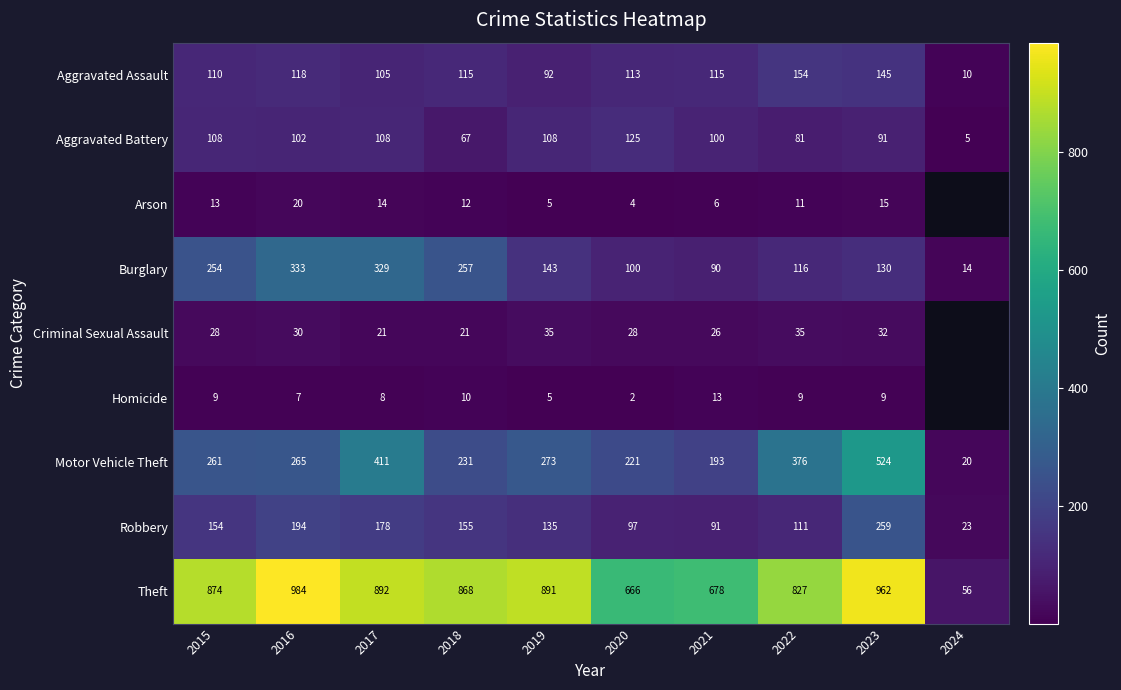

At which label does Aggravated Assault first exceed 115?

2016